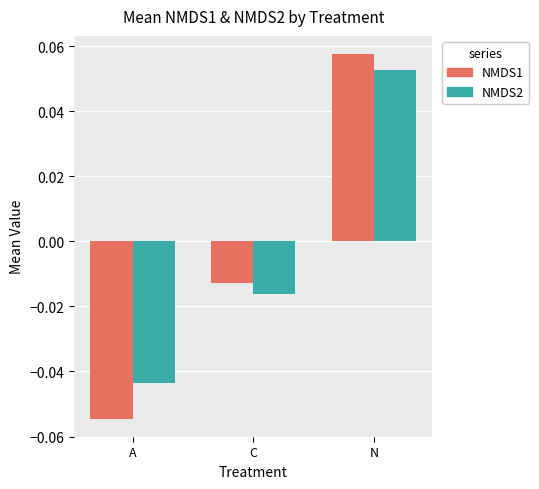

List the series in order of their peak value, highest first.

NMDS1, NMDS2